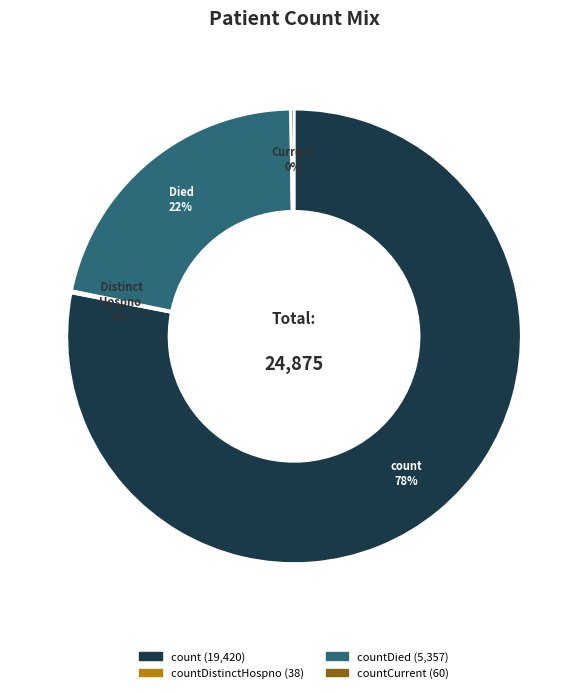

To the nearest percent, what is the difference between the largest and smallest slice percentages?

78%